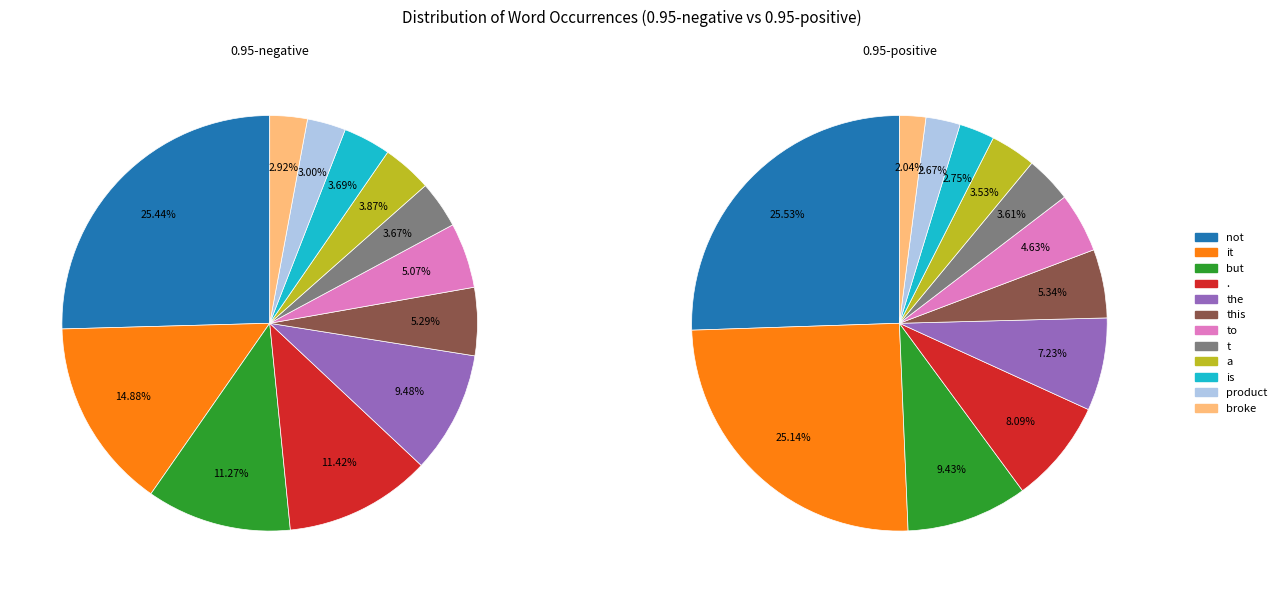

Is it true that . is 1% of the pie?

False